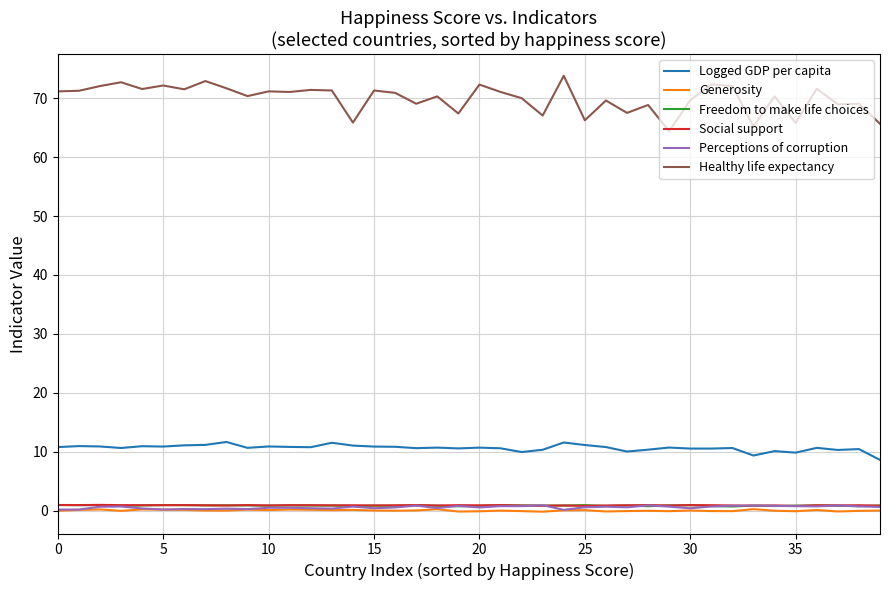

True or false: Freedom to make life choices and Healthy life expectancy cross at least once.

False